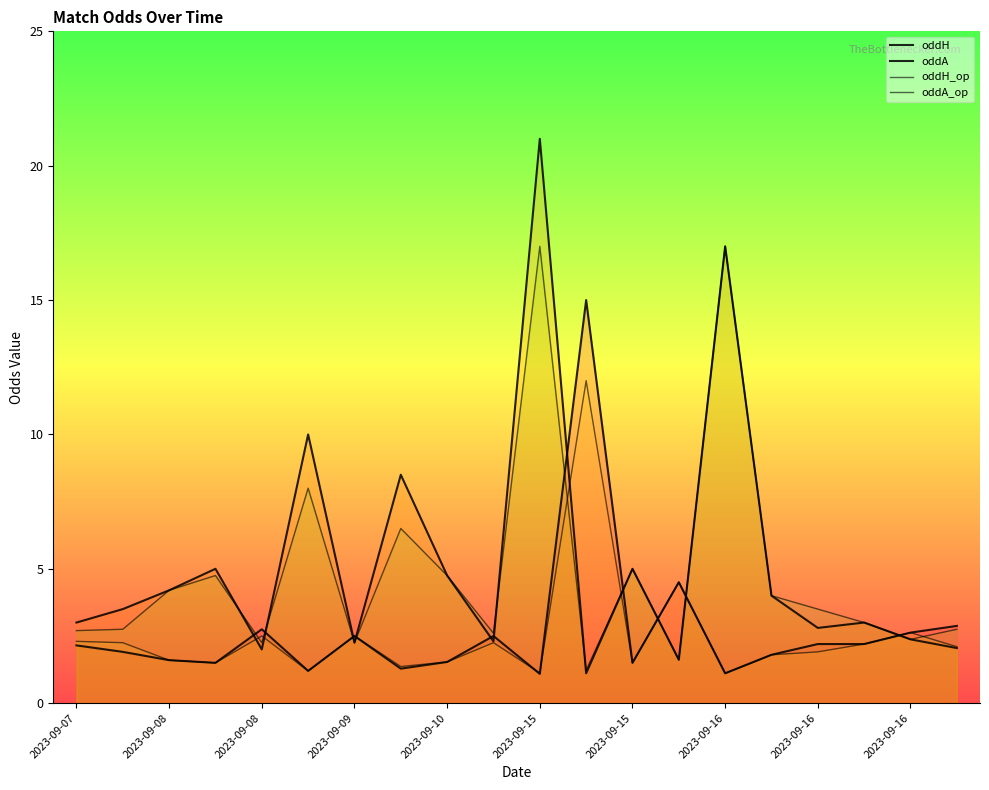

Does the chart display data point markers on the line(s)?

No